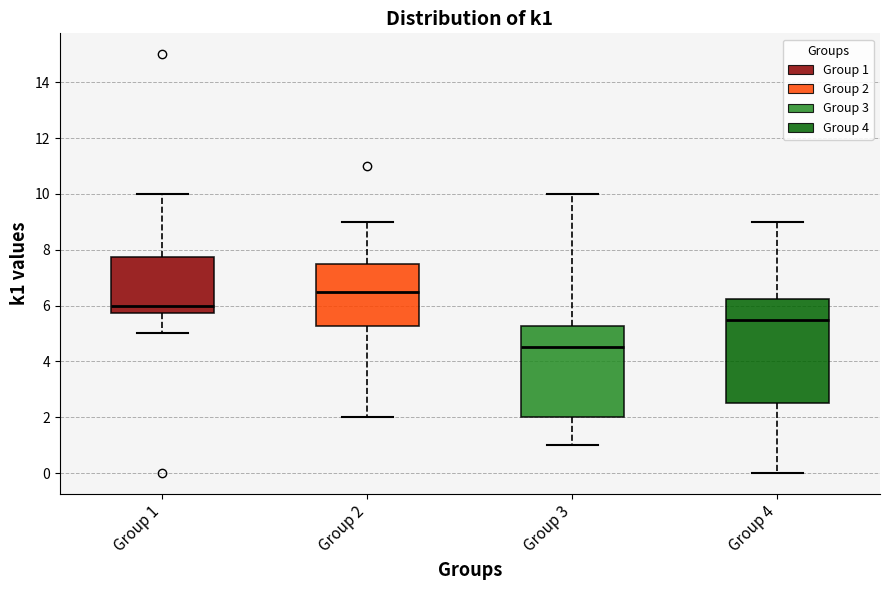

Where does the median line of the box for Group 4 sit on the y-axis? The values are not printed on the chart, so give them approximately, as read against the axis.

5.6